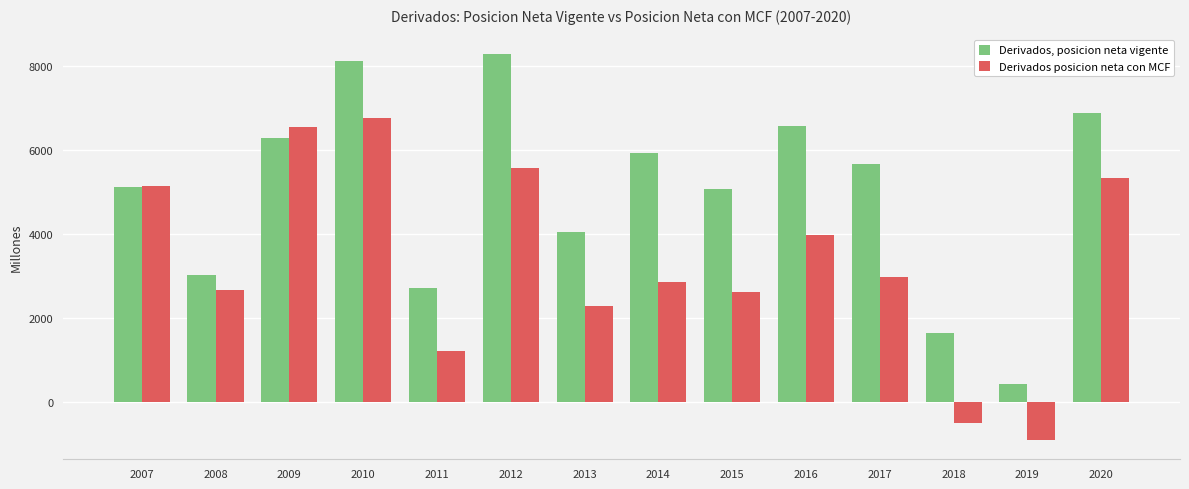

What is the sum of the Derivados, posicion neta vigente values at 2016 and 2008?

9586